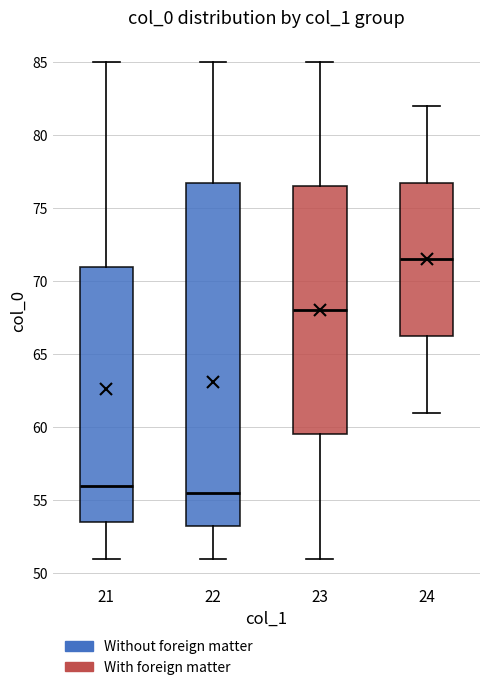

Reading left to right, read every box against the y-axis: the position of its median line, the range the box covers, and the ends of its whiskers. The values are not printed on the chart, so give them approximately, as read against the axis.

21: median 56.0, box 53.5 to 71.0, whiskers 51.0 to 85.0
22: median 55.5, box 53.5 to 77.0, whiskers 51.0 to 85.0
23: median 68.0, box 59.5 to 76.5, whiskers 51.0 to 85.0
24: median 71.5, box 66.5 to 77.0, whiskers 61.0 to 82.0